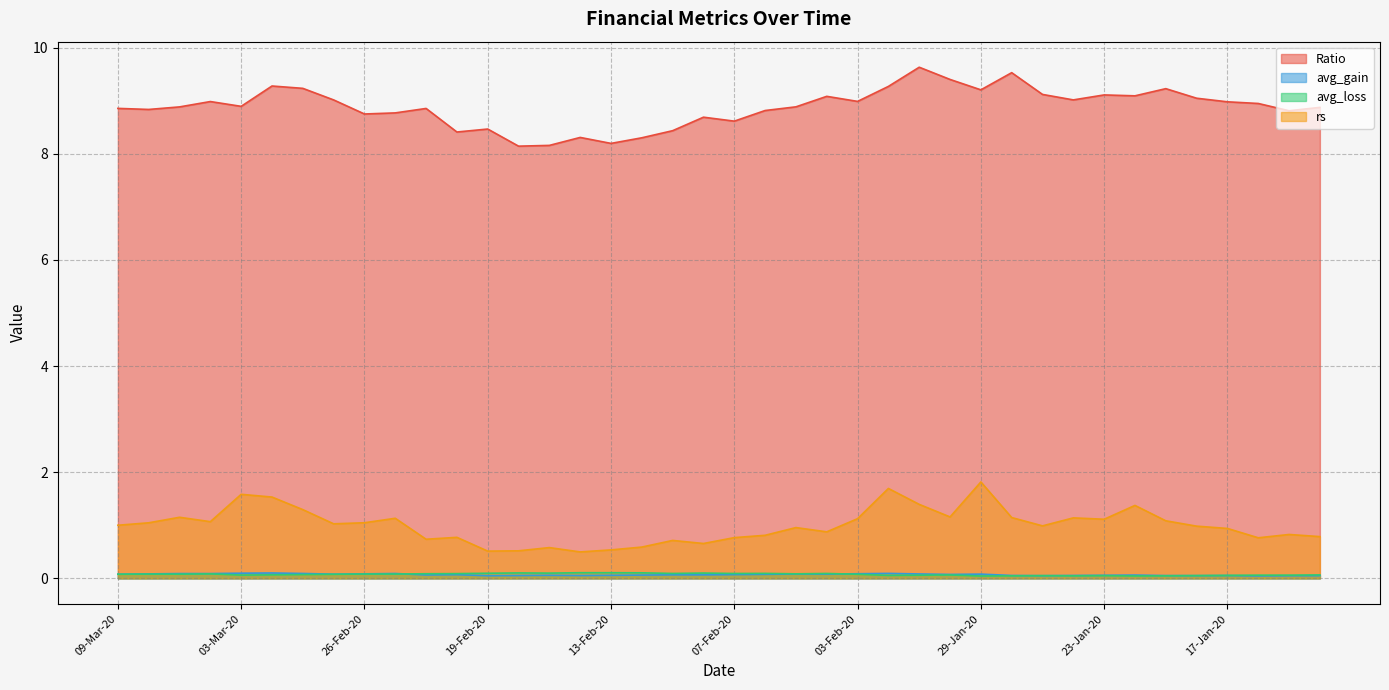

True or false: rs and avg_loss intersect in this chart.

False